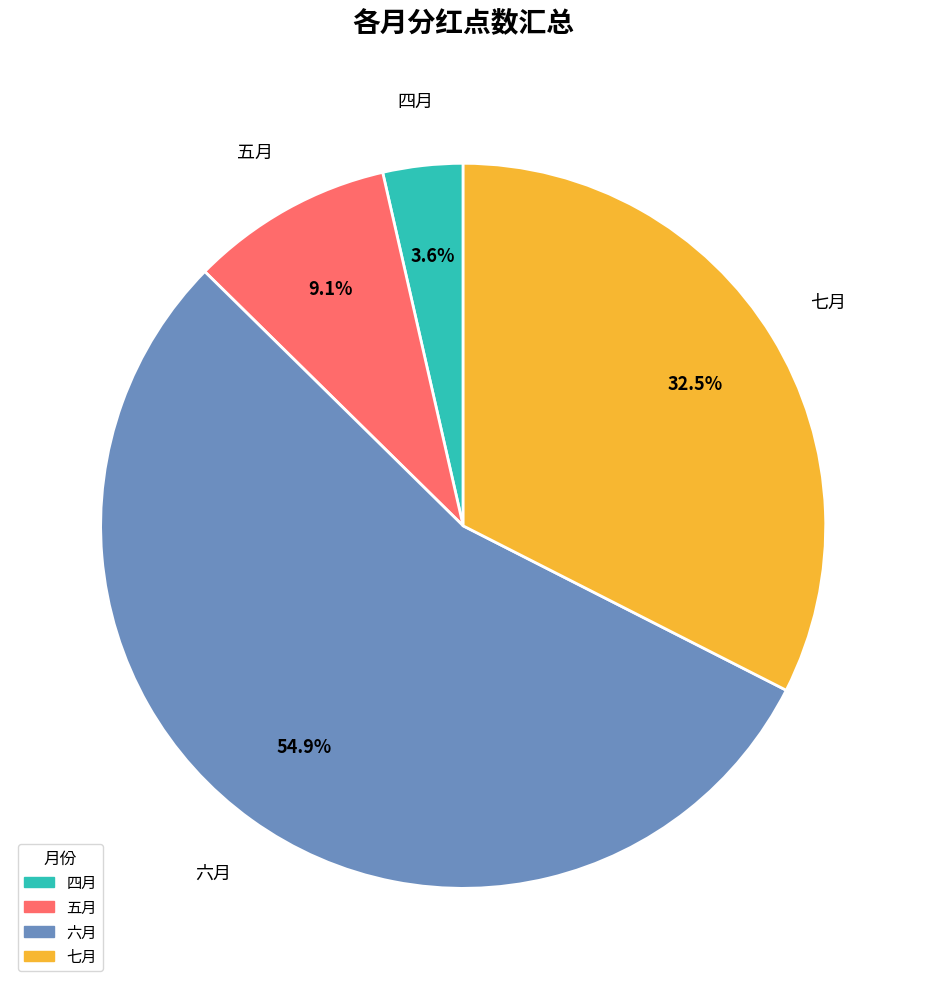

To the nearest percent, what is the difference between the largest and smallest slice percentages?

51%